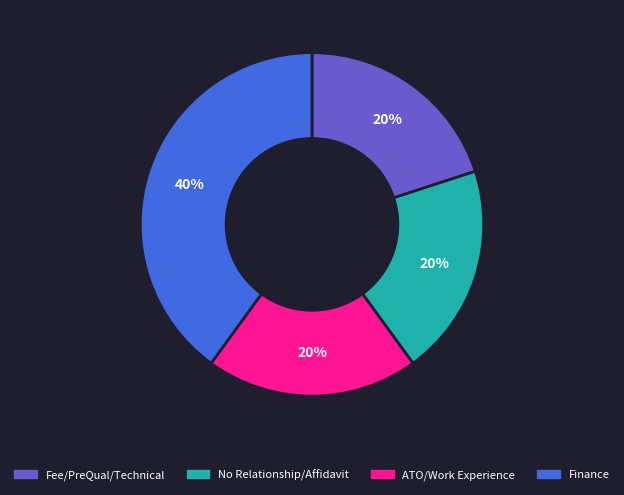

To the nearest percent, what is the average slice percentage?

25%